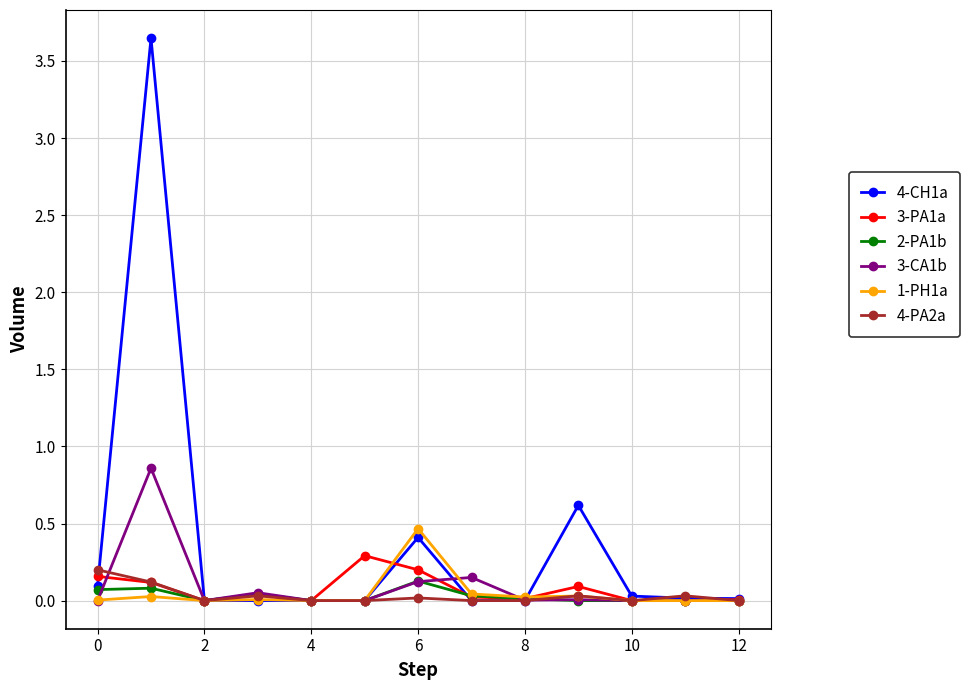

What are all the series names shown in the legend?

4-CH1a, 3-PA1a, 2-PA1b, 3-CA1b, 1-PH1a, 4-PA2a